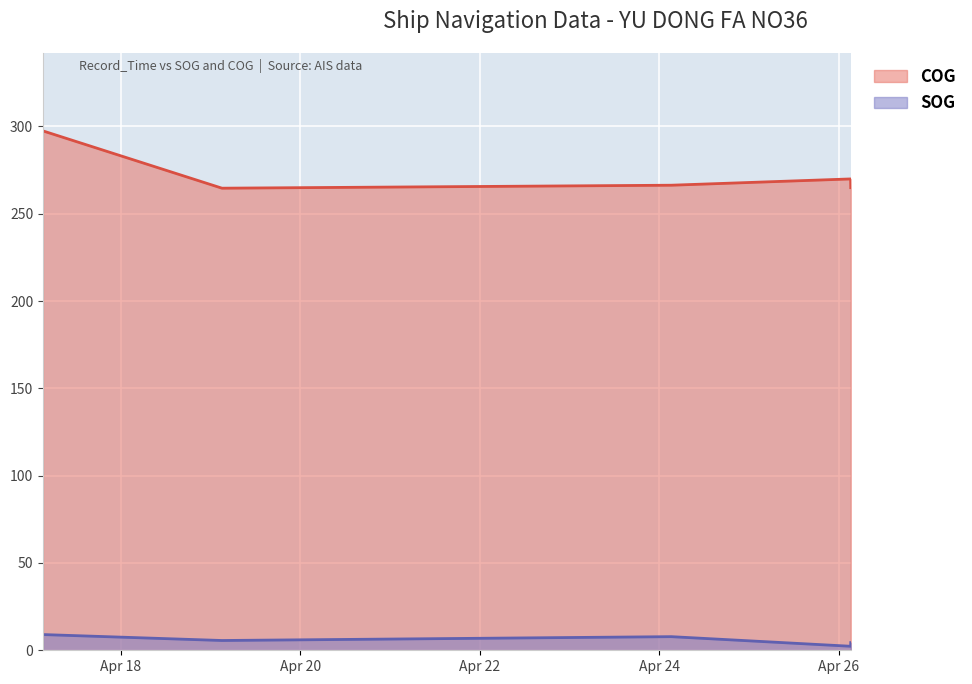

The COG series shows 152.0 at 2024-04-26 03:12:57. True or false?

False